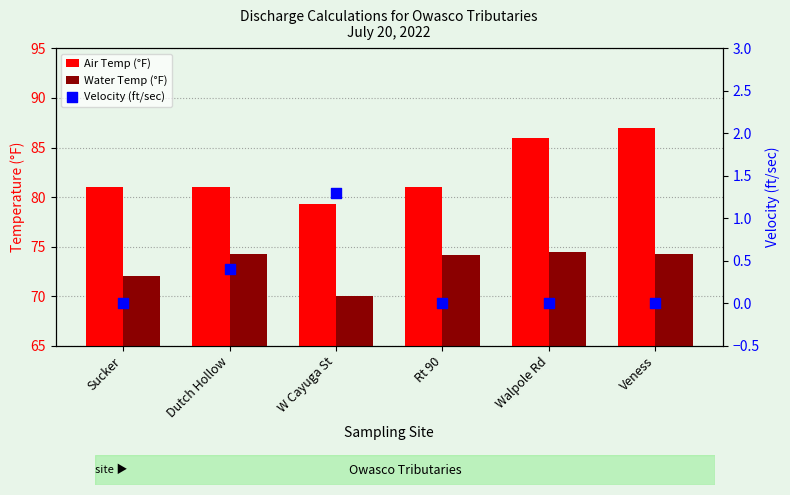

Which series contains the highest Y value?

Air Temp (°F)